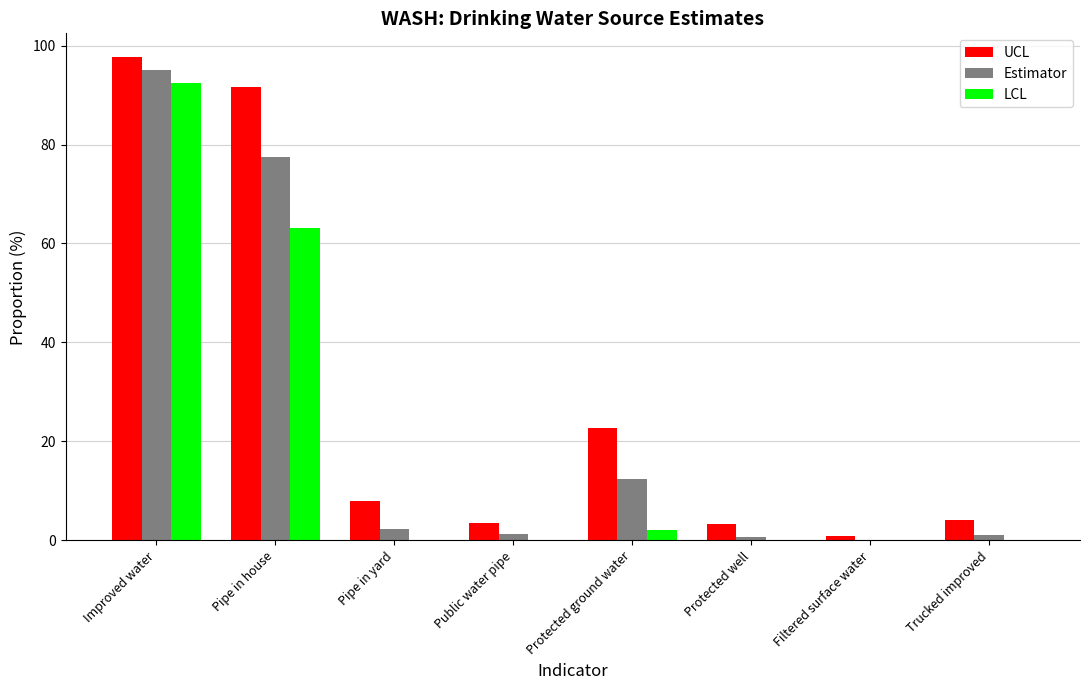

Is it true that LCL equals 24.3 at Improved water?

False